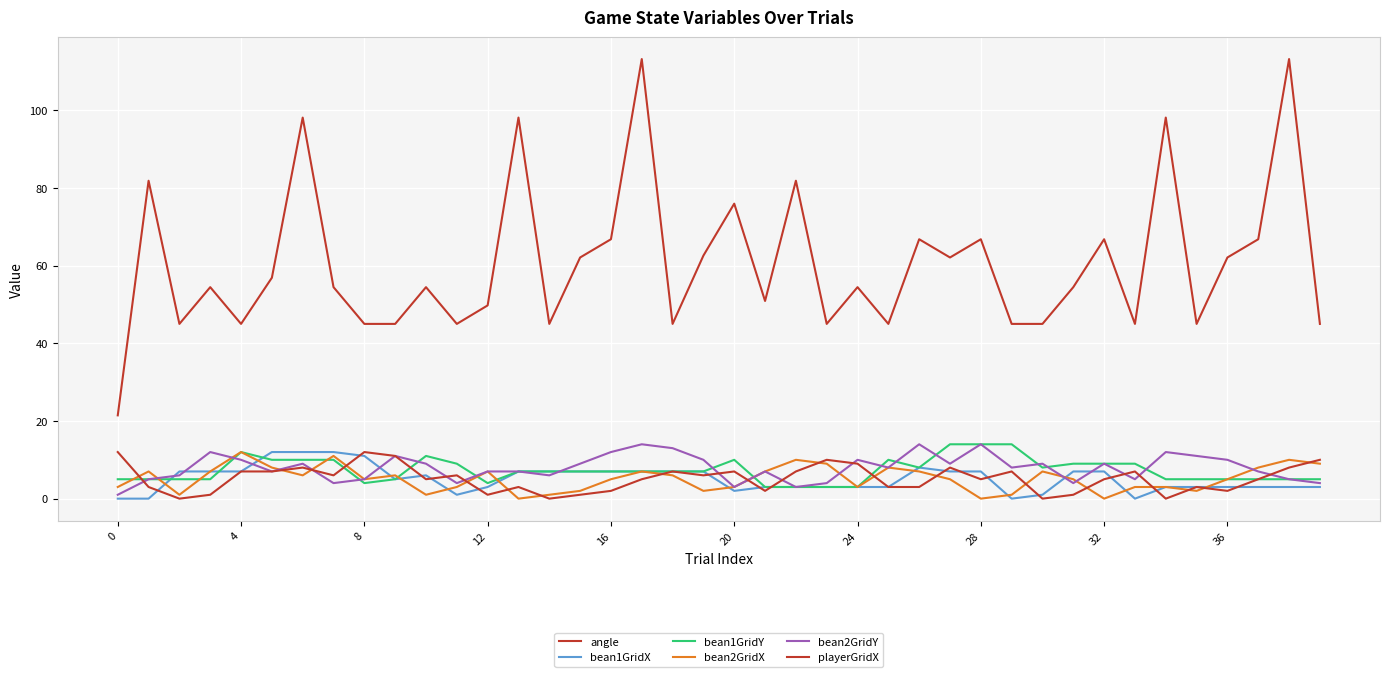

What is the value of the bean1GridY point at the 37th from the left?

5.0